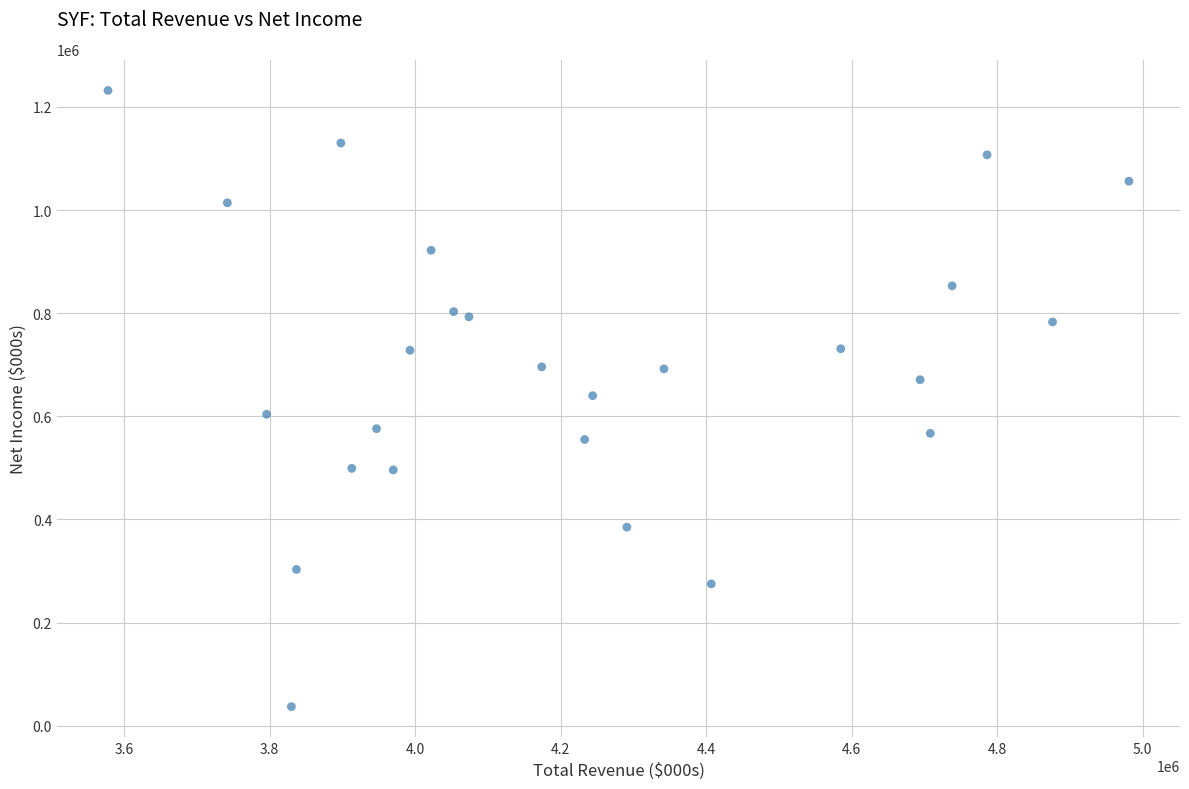

What is the range of X values (max minus min)?

1403000